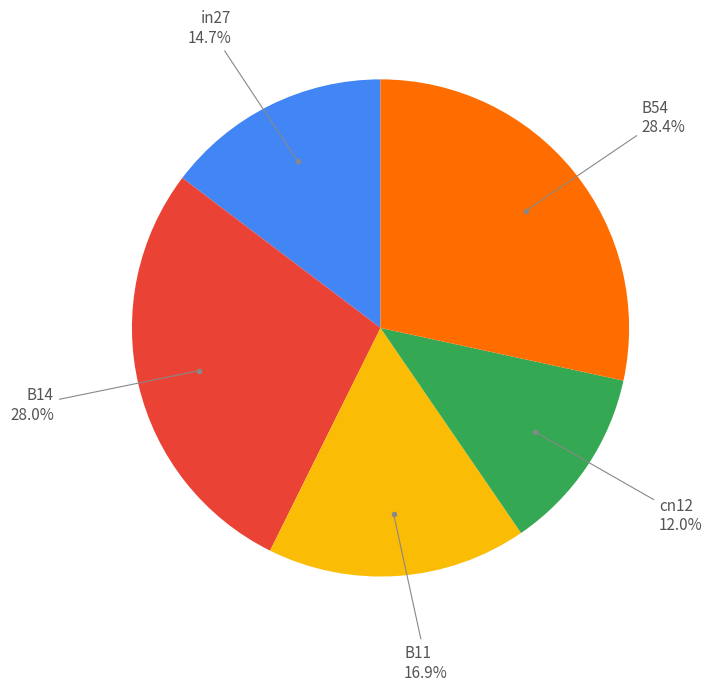

Does any single category account for the majority?

No